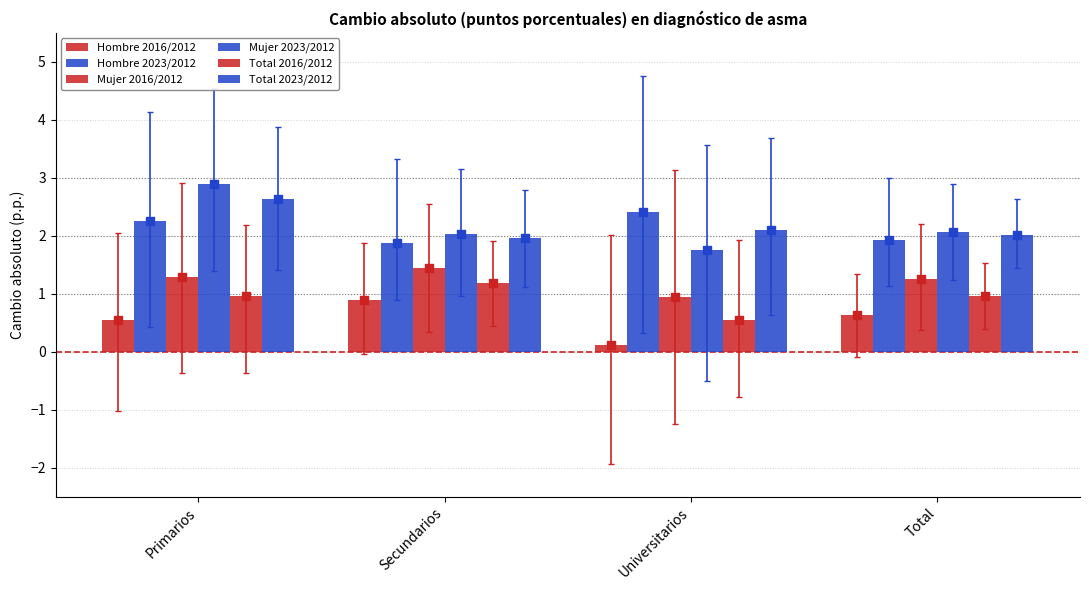

Which series reaches the maximum Y coordinate?

Mujer 2023/2012